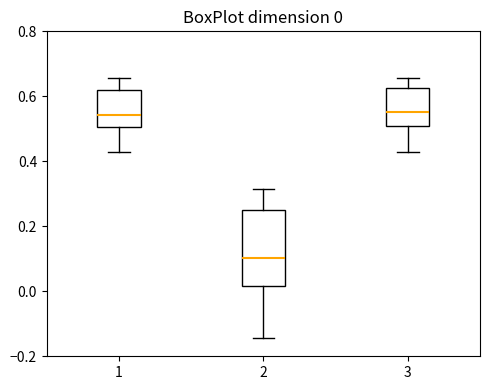

Which box has the lowest median line?

2